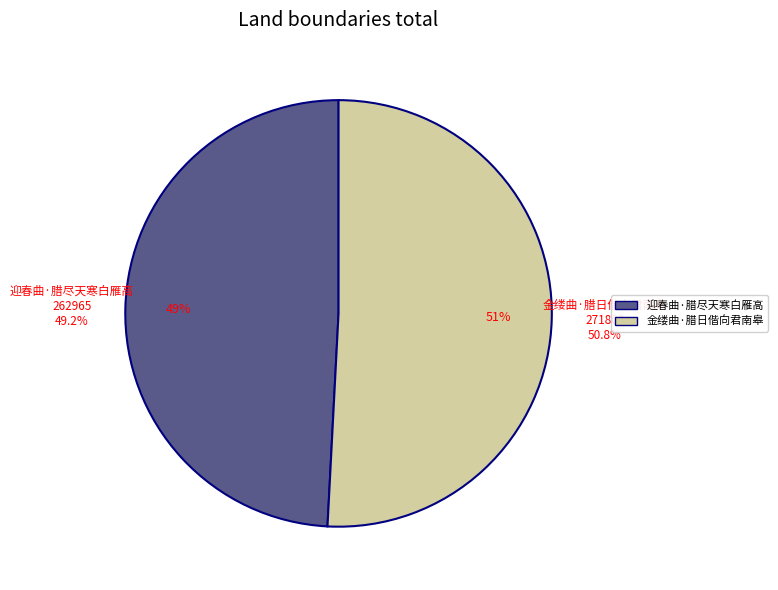

Is it true that 金缕曲·腊日偕向君南皋 is 51% of the pie?

True